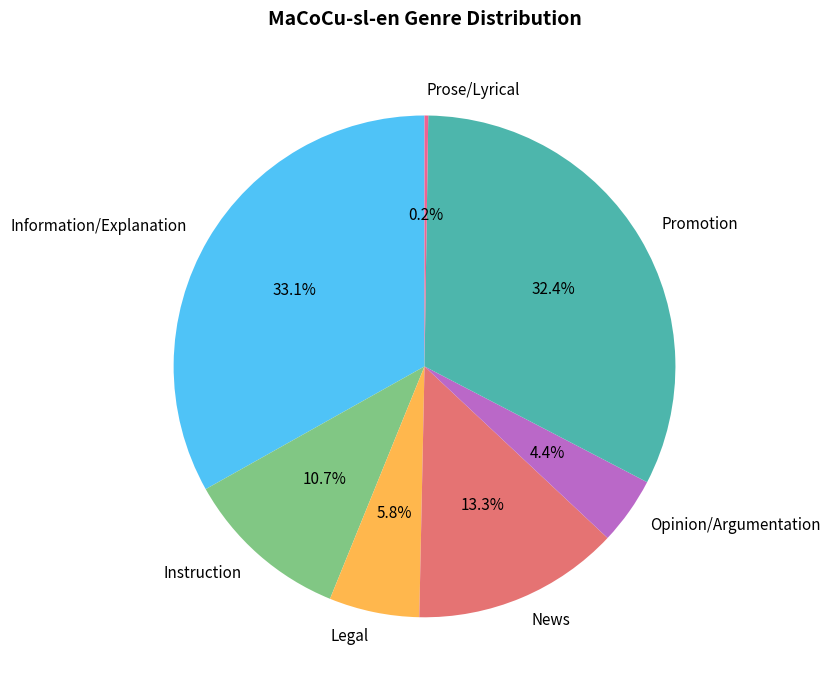

Which slice is the largest?

Information/Explanation